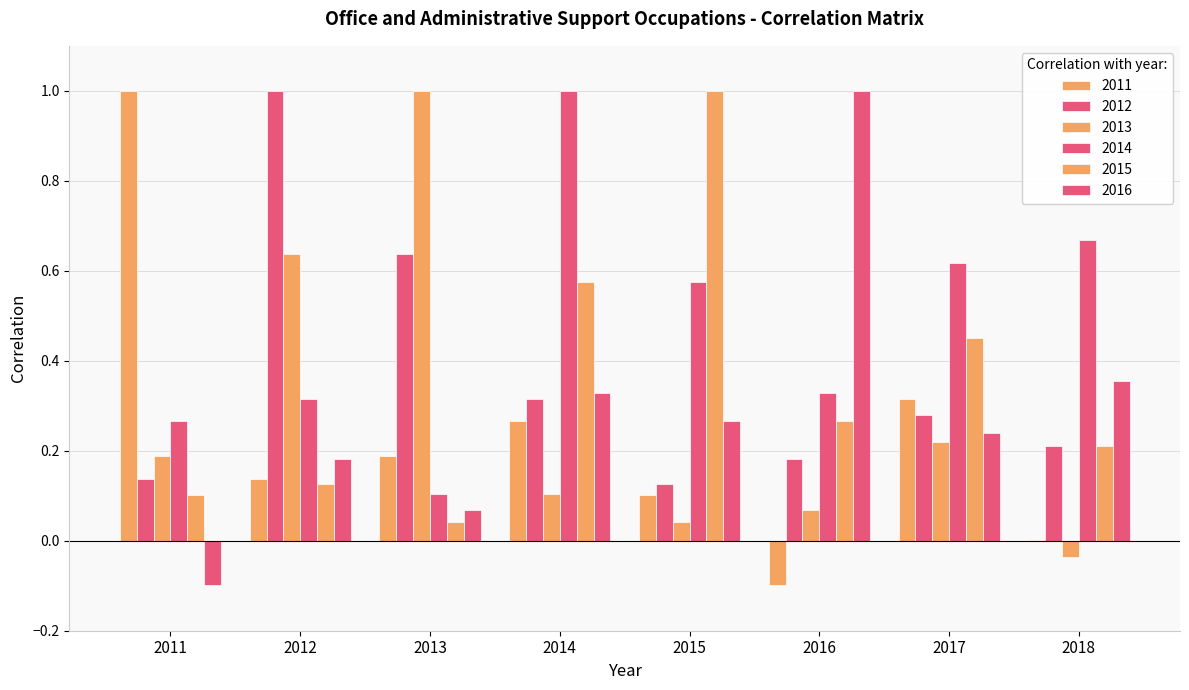

At 2015, list the series in order from smallest to largest.

2013, 2011, 2012, 2016, 2014, 2015